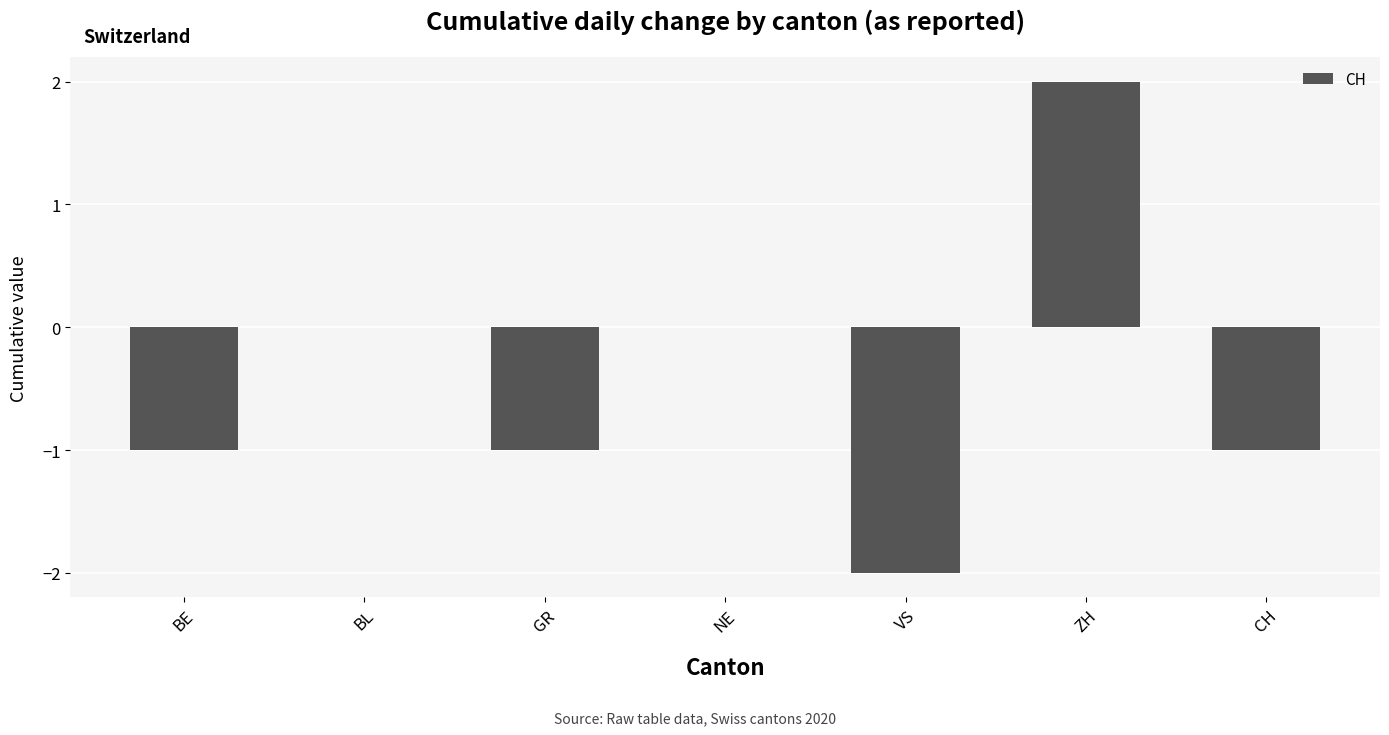

Which label corresponds to the largest value in the chart?

ZH